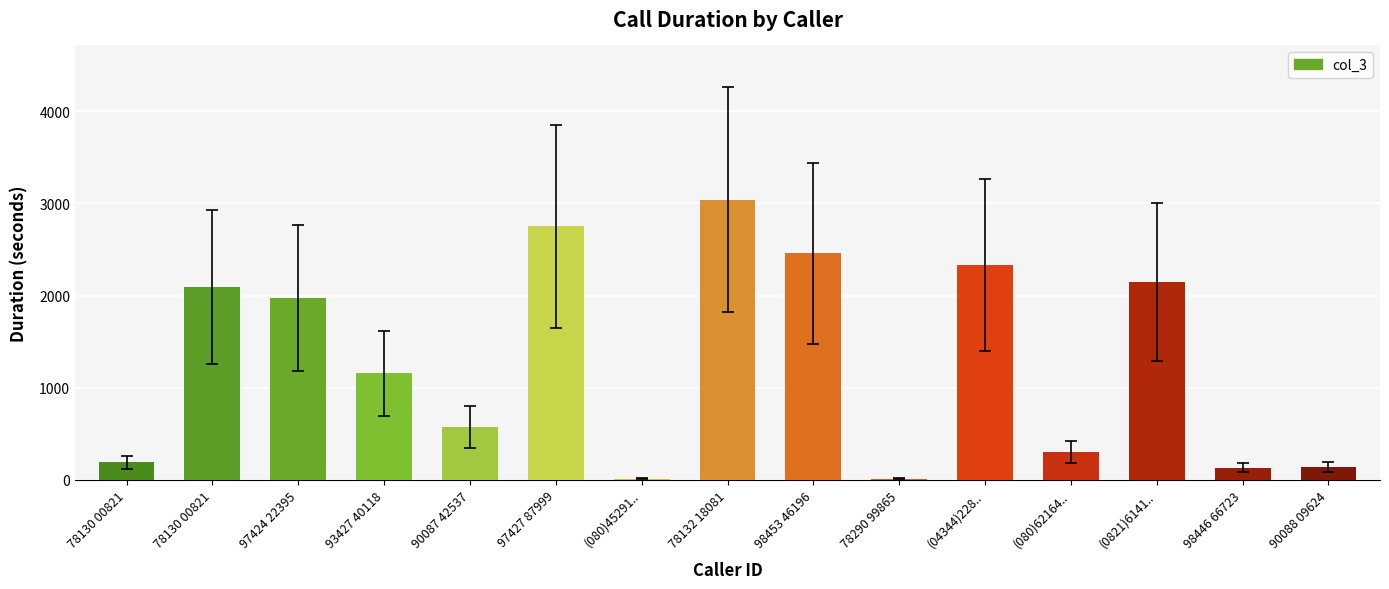

Reading left to right, what are all the values shown in this chart?

78130 00821=186	78130 00821=2093	97424 22395=1975	93427 40118=1156	90087 42537=573	97427 87999=2751	(080)45291..=9	78132 18081=3043	98453 46196=2457	78290 99865=9	(04344)228..=2329	(080)62164..=300	(0821)6141..=2147	98446 66723=129	90088 09624=133